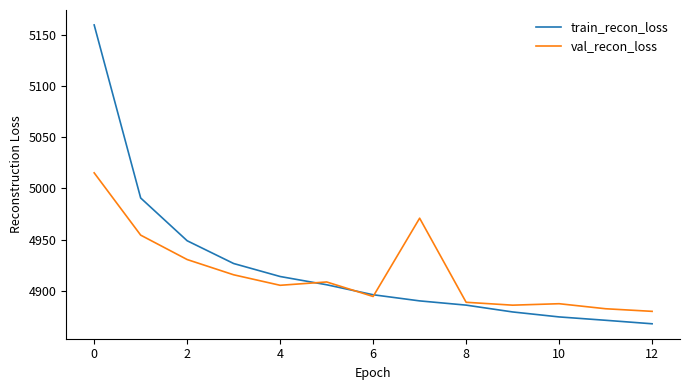

Which series has the widest spread of values?

train_recon_loss